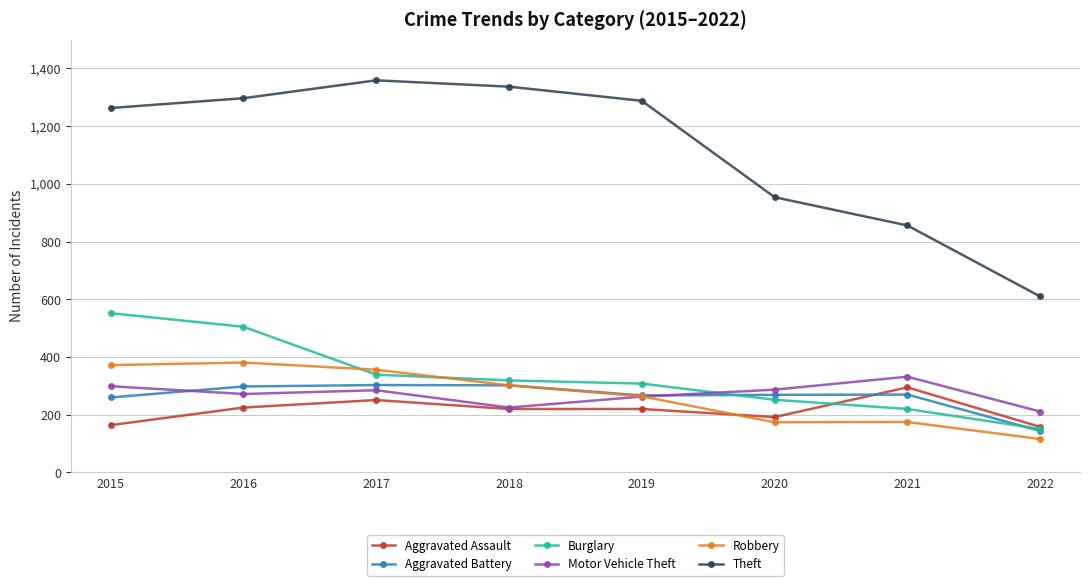

How many series are shown in this chart?

6